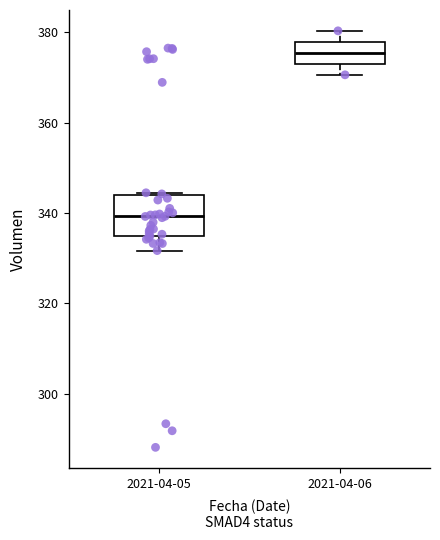

Where does the lower whisker of the box for 2021-04-06 end on the y-axis? The values are not printed on the chart, so give them approximately, as read against the axis.

370